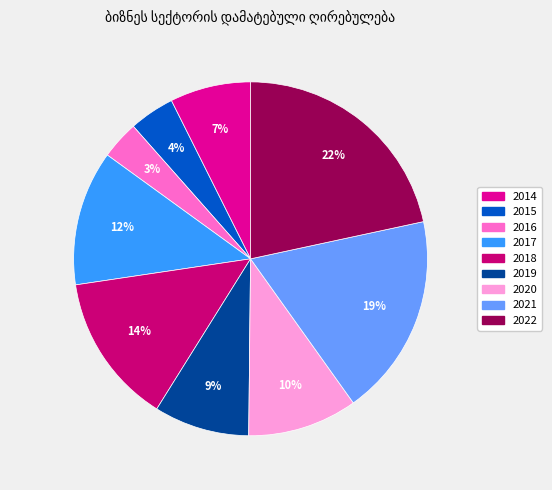

Does 2015 represent more than half of the total?

No